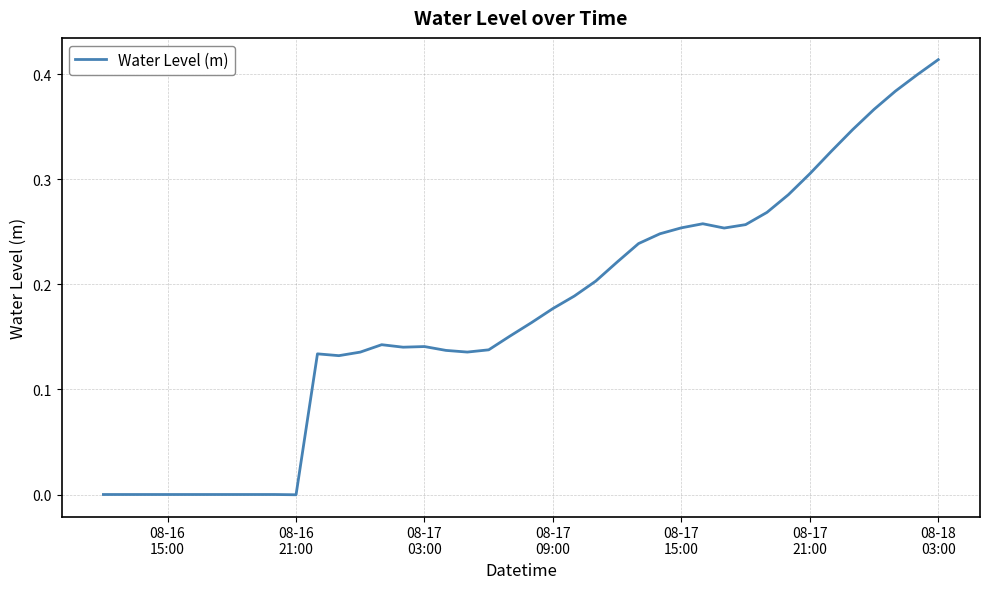

How many interior local peaks (higher than both neighbors) does the data have?

4